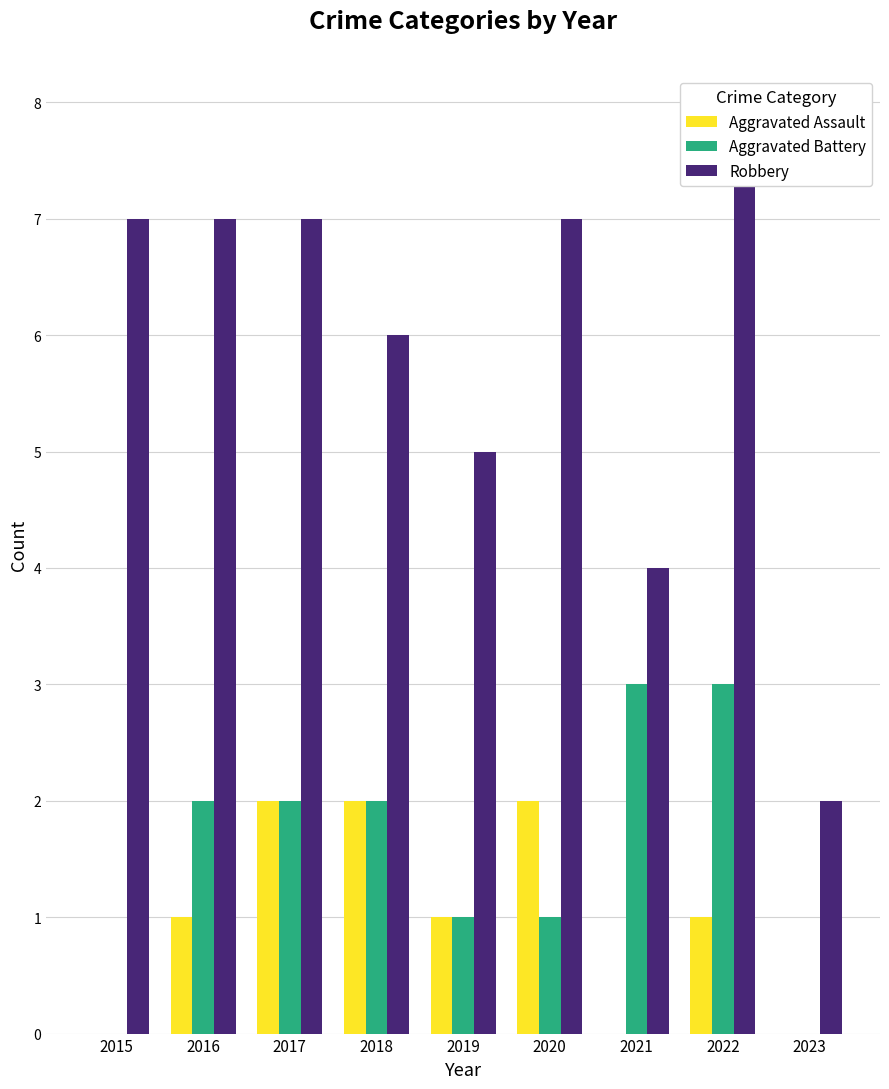

How many values in Aggravated Assault are above zero?

6